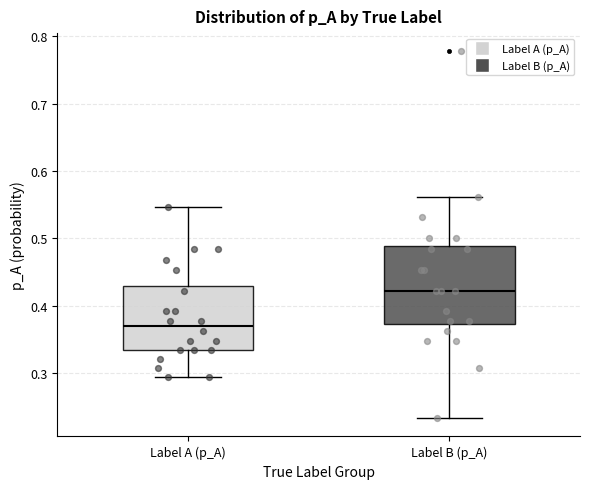

Which box is the tallest, from its lower edge to its upper edge?

Label B (p_A)